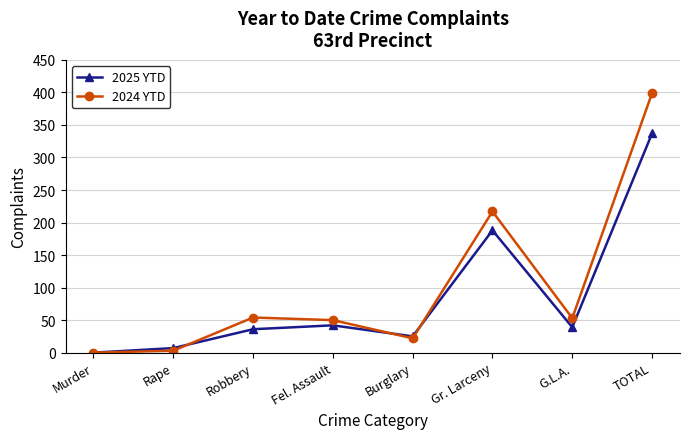

How many positive values does the 2025 YTD series have?

7